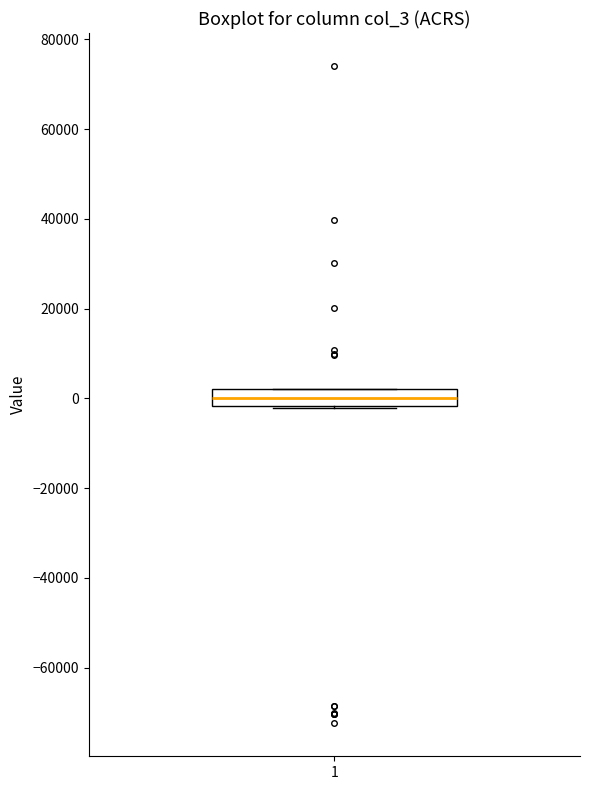

Where does the median line of the box at x = 1 sit on the y-axis? The values are not printed on the chart, so give them approximately, as read against the axis.

0